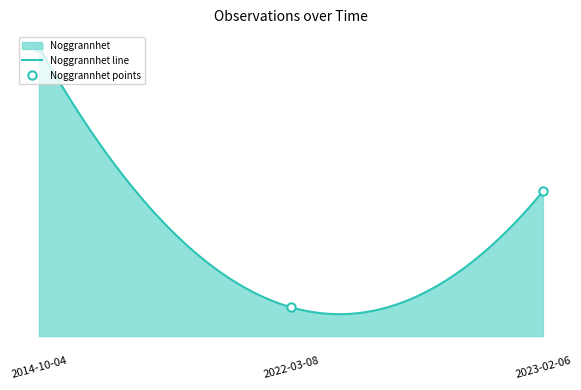

What is the difference between the values at 2022-03-08 and 2023-02-06?

40